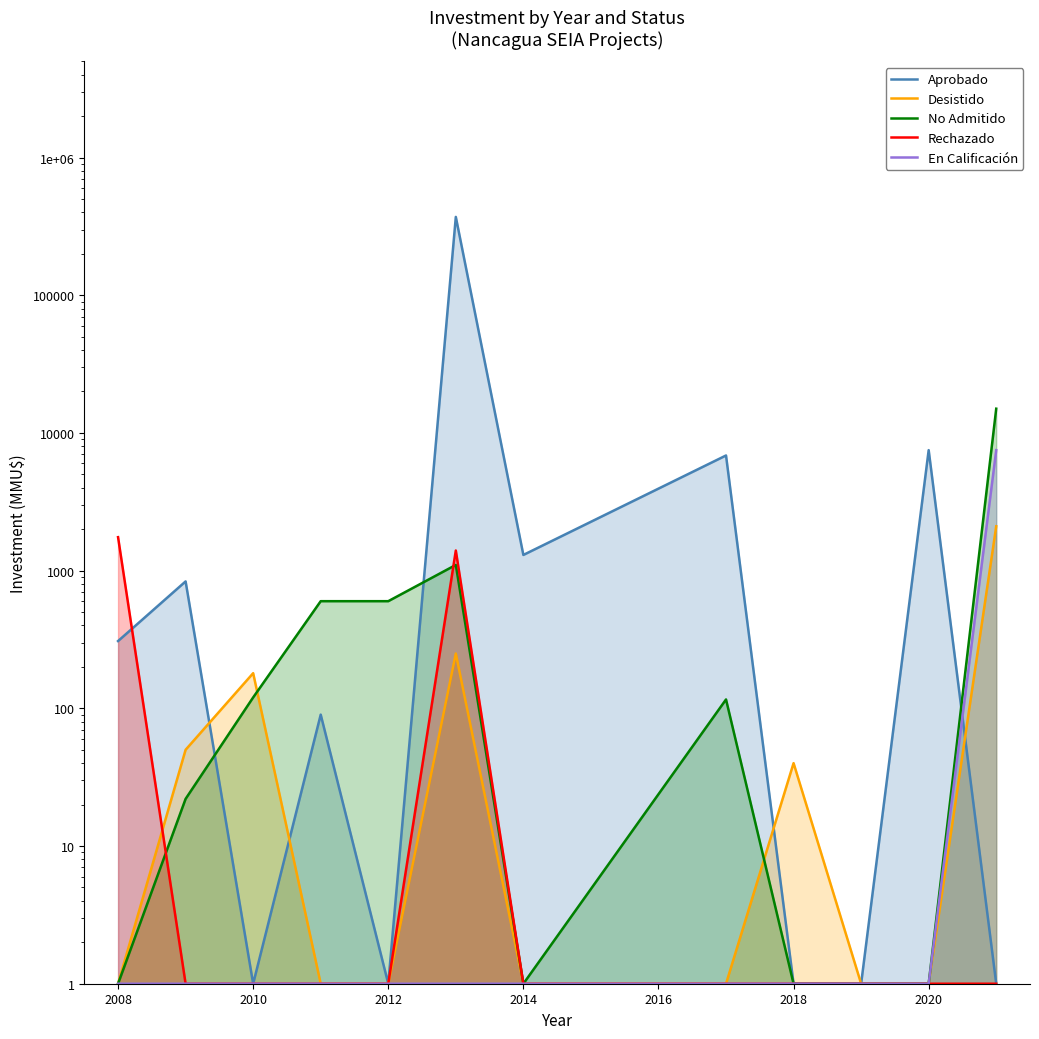

How many lines are shown in the chart?

5